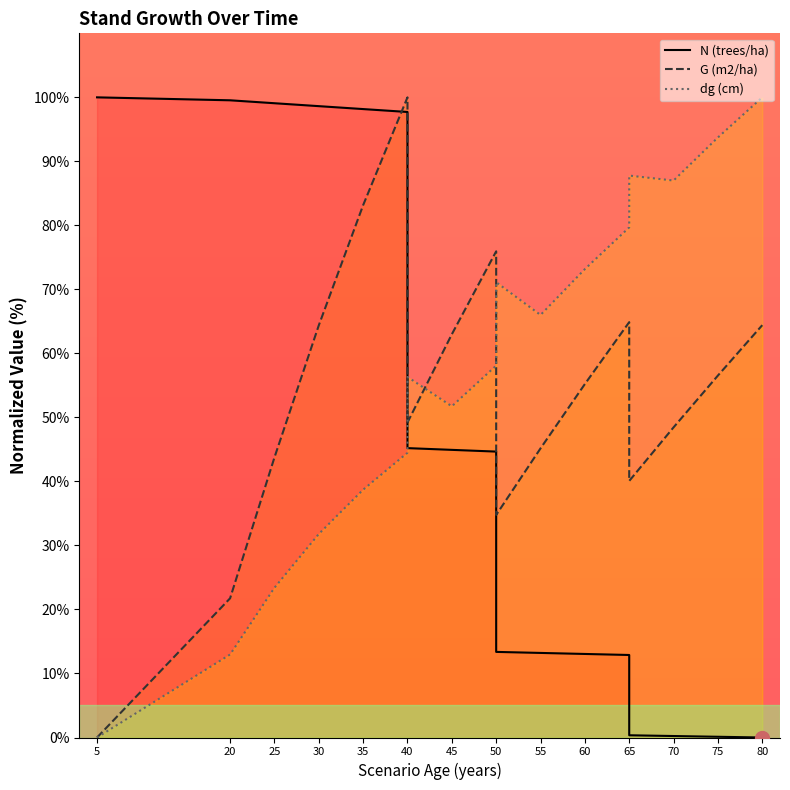

The G (m2/ha) series shows 44.9 at 35. True or false?

False